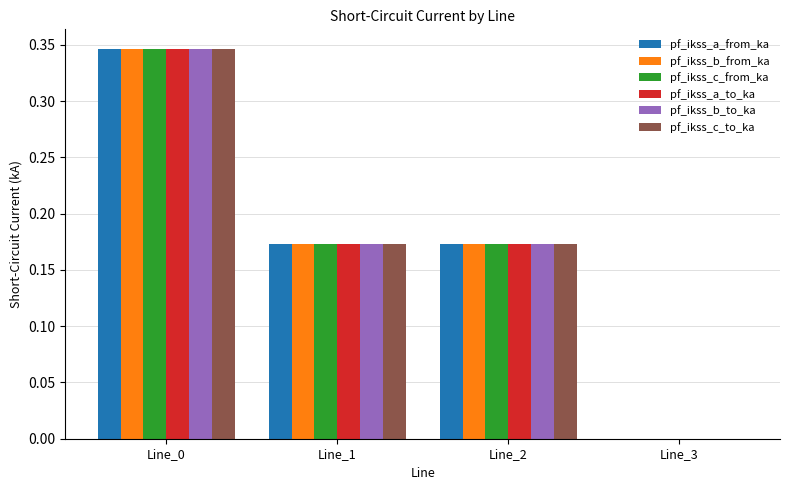

Is it true that pf_ikss_b_to_ka equals 0.1 at Line_2?

False